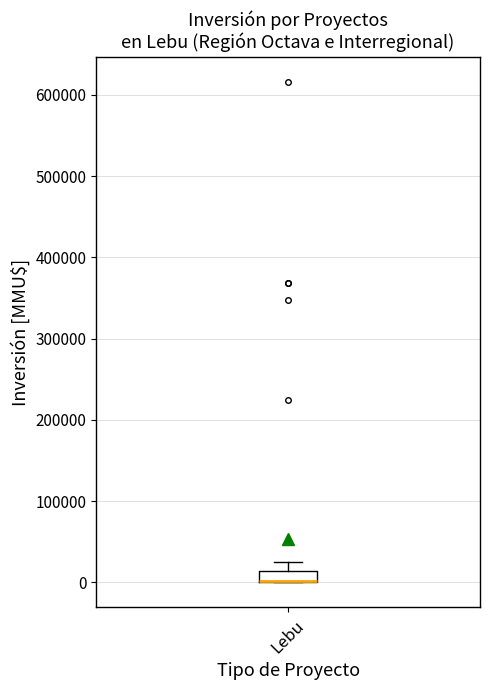

Where is the upper edge of the box for Lebu on the y-axis? The values are not printed on the chart, so give them approximately, as read against the axis.

10000